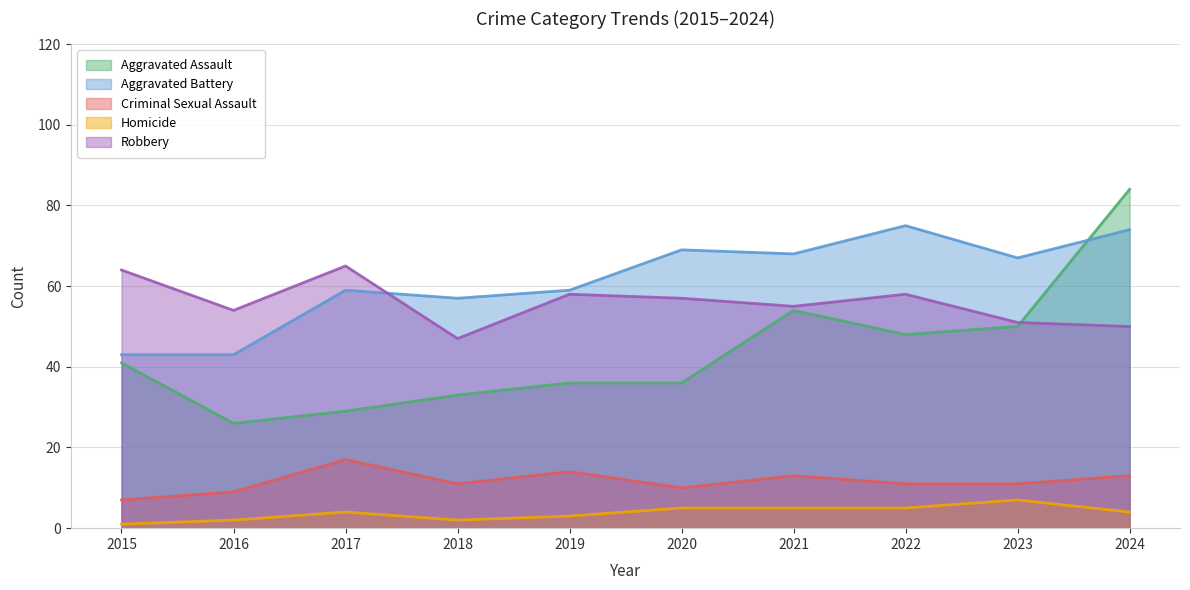

What is the difference between the highest and lowest values at 2024?

80